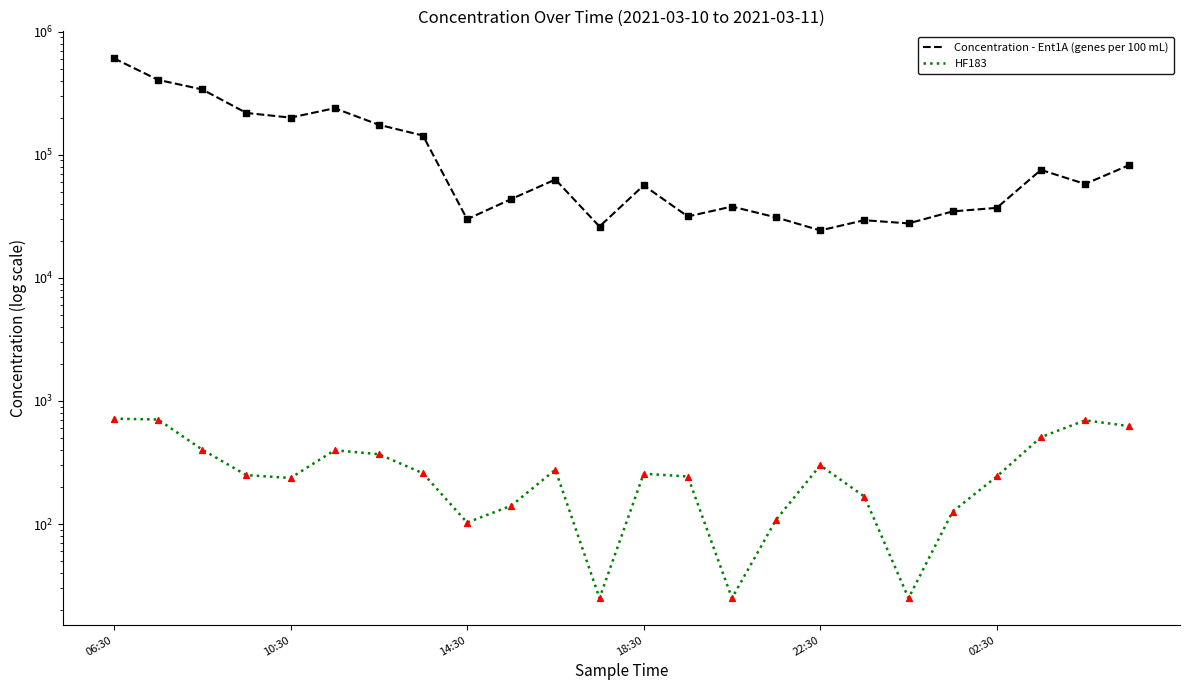

Which series has the largest Y range (max minus min)?

Concentration - Ent1A (genes per 100 mL)